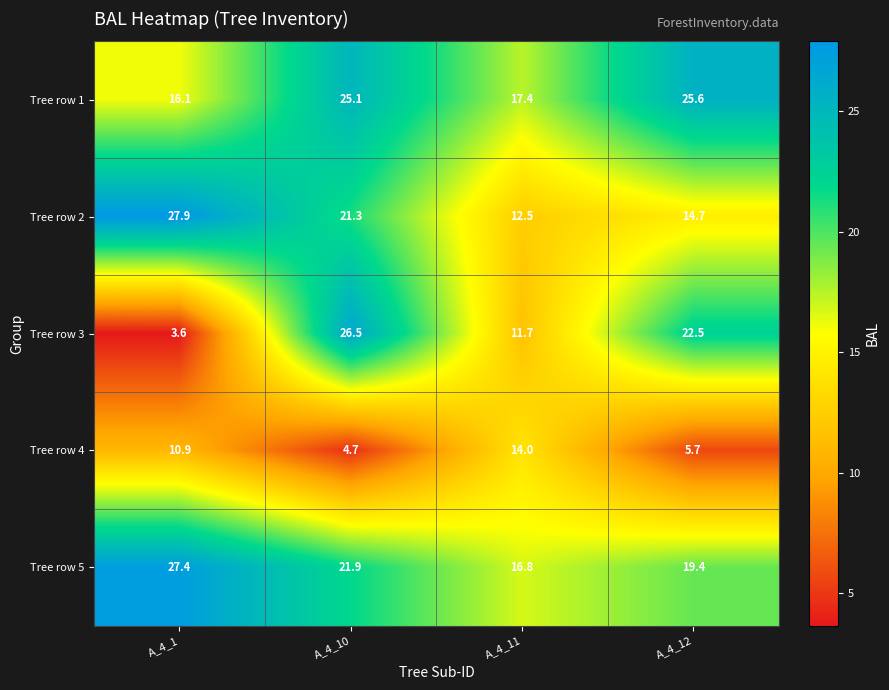

Rank the series by their maximum value, from highest to lowest.

Tree row 2, Tree row 5, Tree row 3, Tree row 1, Tree row 4